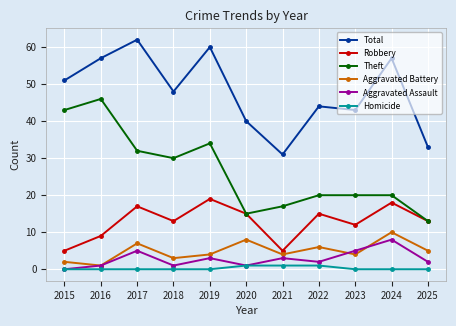

In Total, how many points are lower than both neighbors (excluding endpoints)?

3